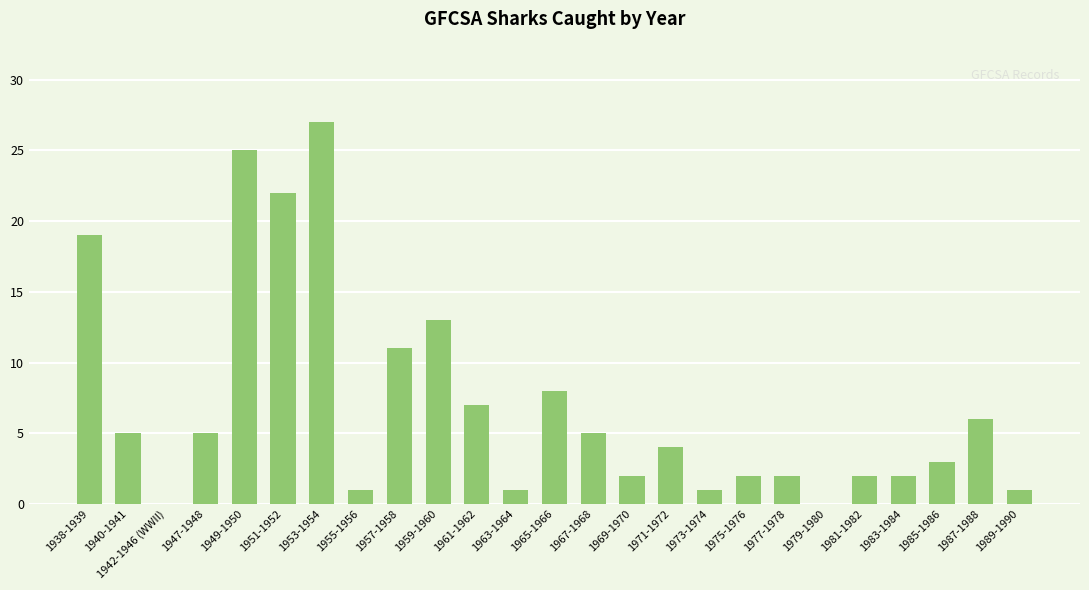

Reading right to left, list all the values displayed in this chart.

1989-1990=1	1987-1988=6	1985-1986=3	1983-1984=2	1981-1982=2	1979-1980=0	1977-1978=2	1975-1976=2	1973-1974=1	1971-1972=4	1969-1970=2	1967-1968=5	1965-1966=8	1963-1964=1	1961-1962=7	1959-1960=13	1957-1958=11	1955-1956=1	1953-1954=27	1951-1952=22	1949-1950=25	1947-1948=5	1942-1946 (WWII)=0	1940-1941=5	1938-1939=19